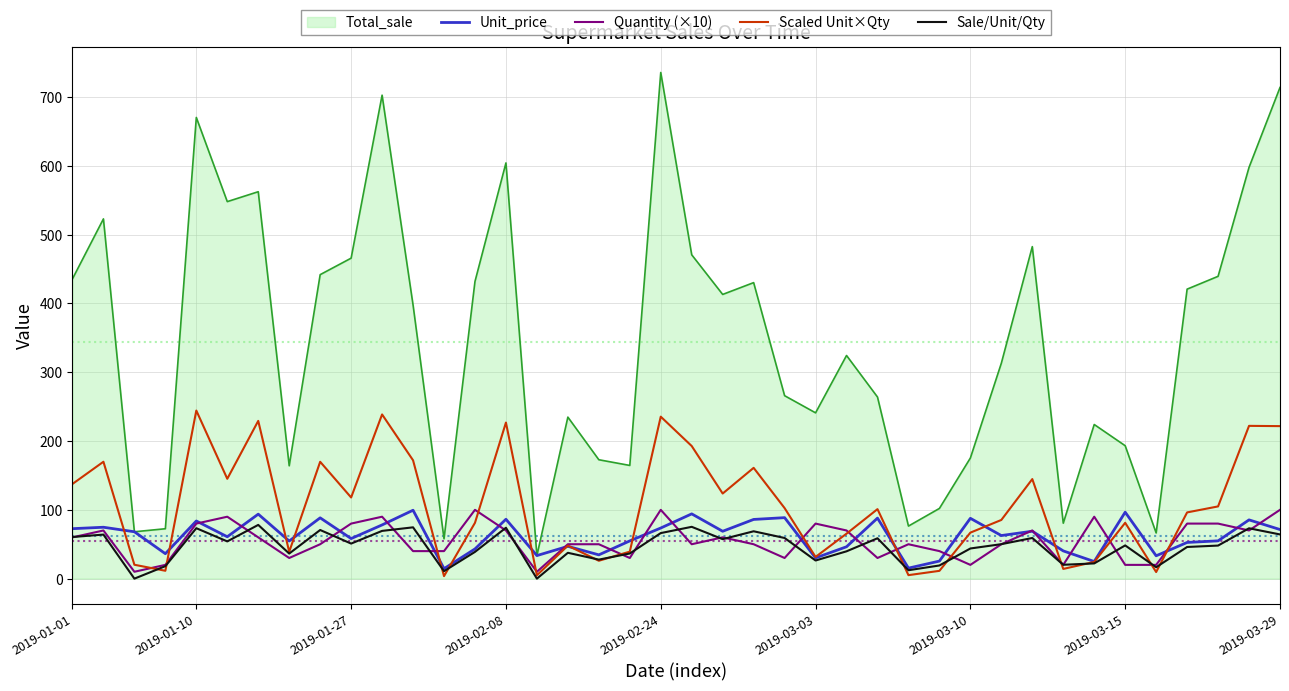

True or false: Total_sale and Scaled Unit×Qty cross at least once.

False